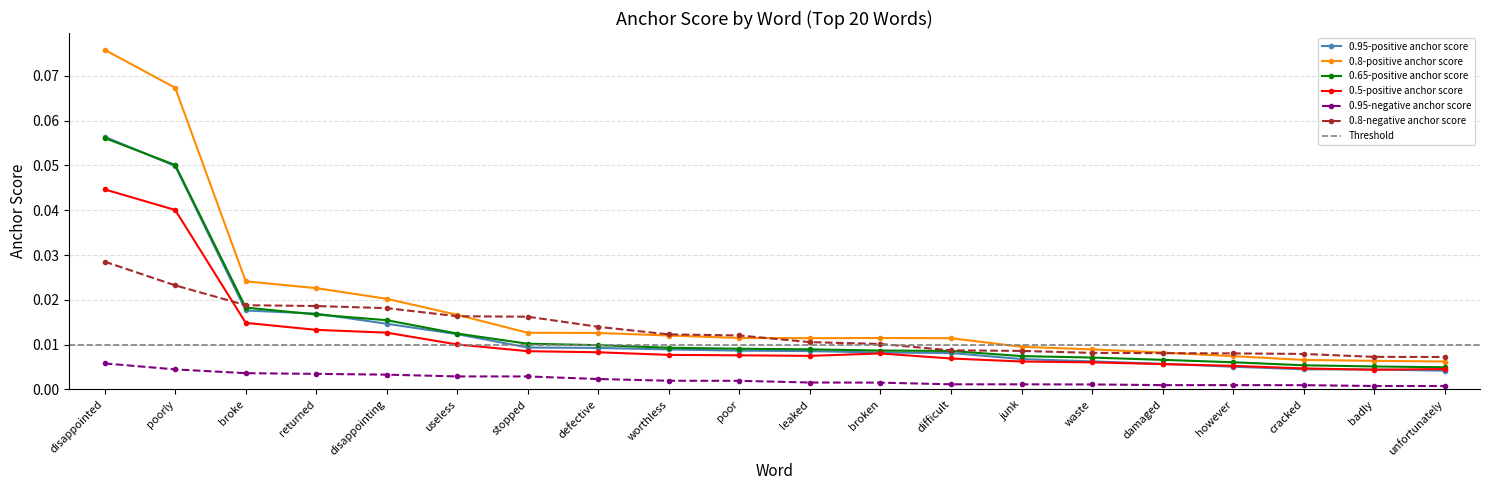

At waste, list the series in order from smallest to largest.

0.95-negative anchor score, 0.5-positive anchor score, 0.95-positive anchor score, 0.65-positive anchor score, 0.8-negative anchor score, 0.8-positive anchor score